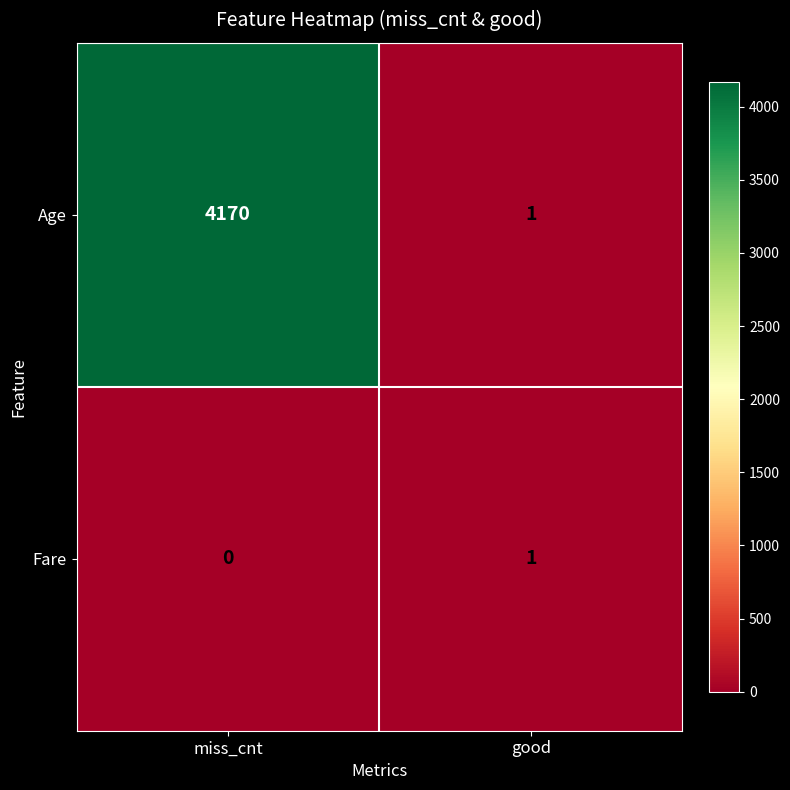

At how many categories does at least one series exceed 1028?

1